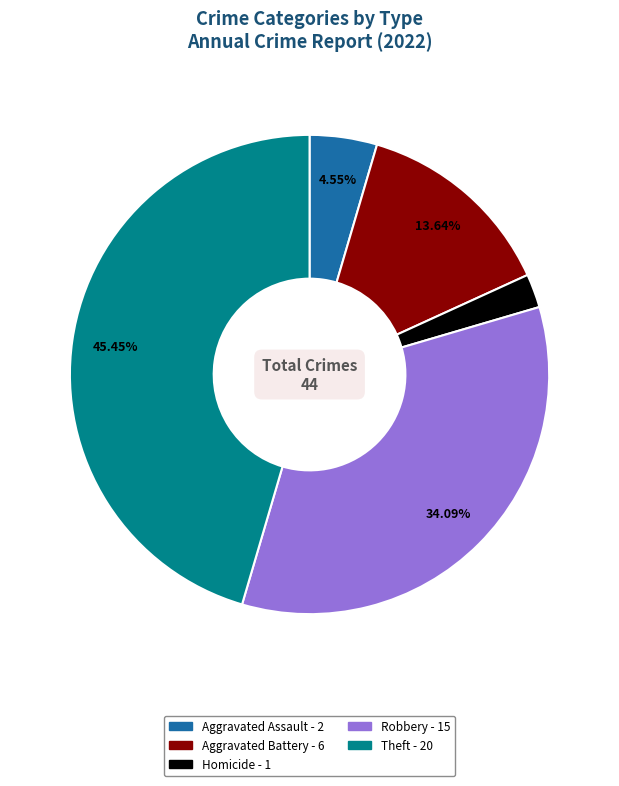

How many segments does this pie chart have?

5